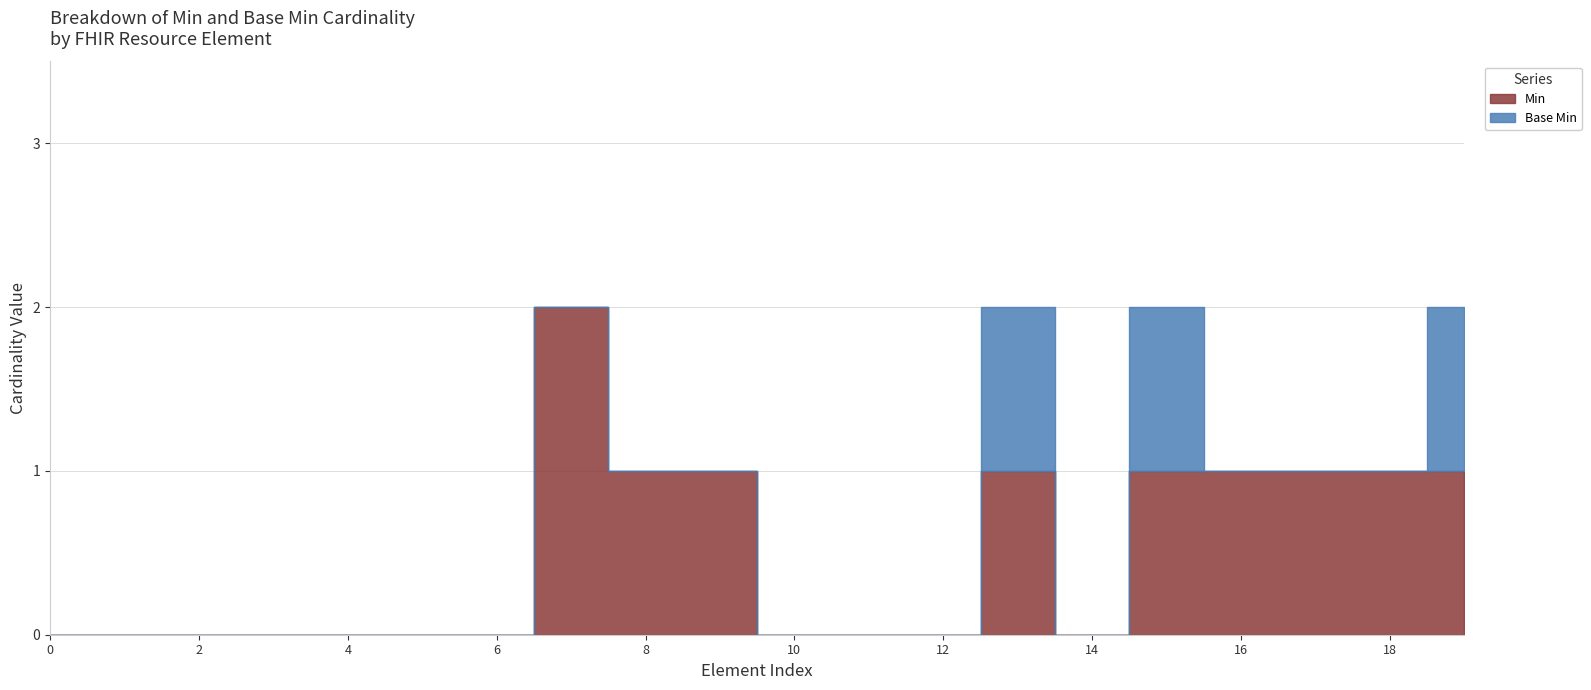

How many data points in Min are above 0?

9